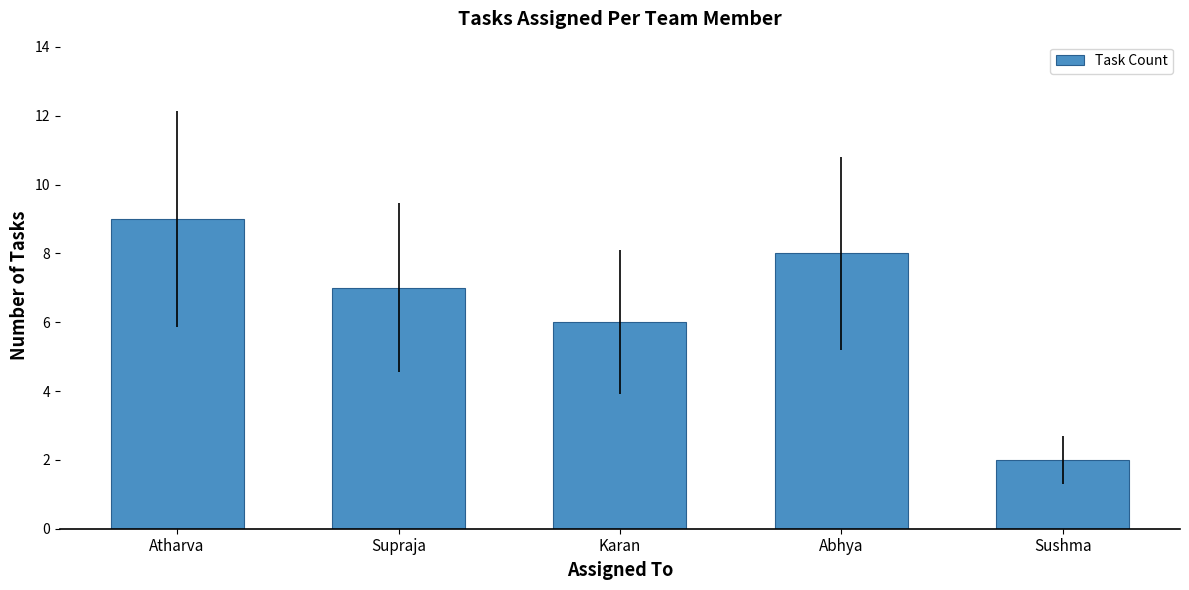

What is the value of the 3rd bar from the left?

6